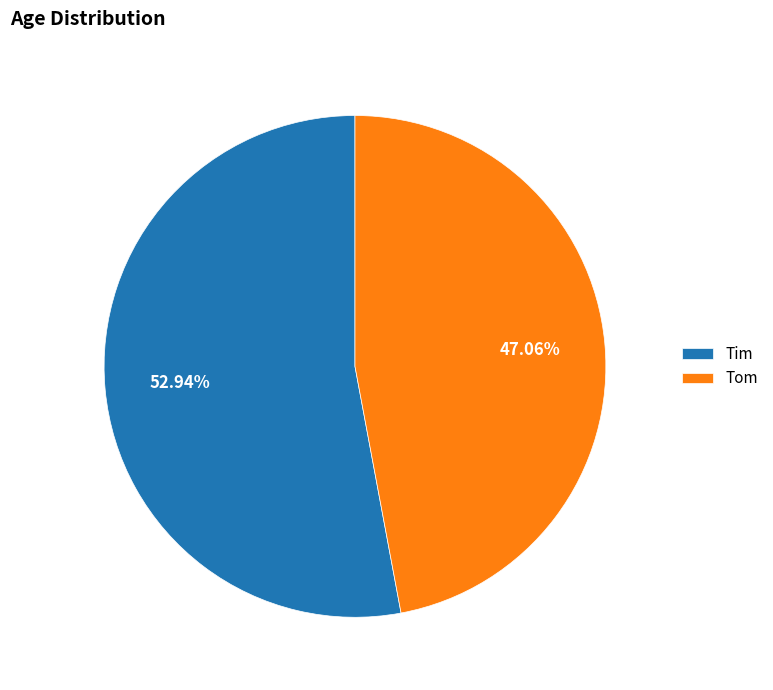

Which has a higher value, Tom or Tim?

Tim